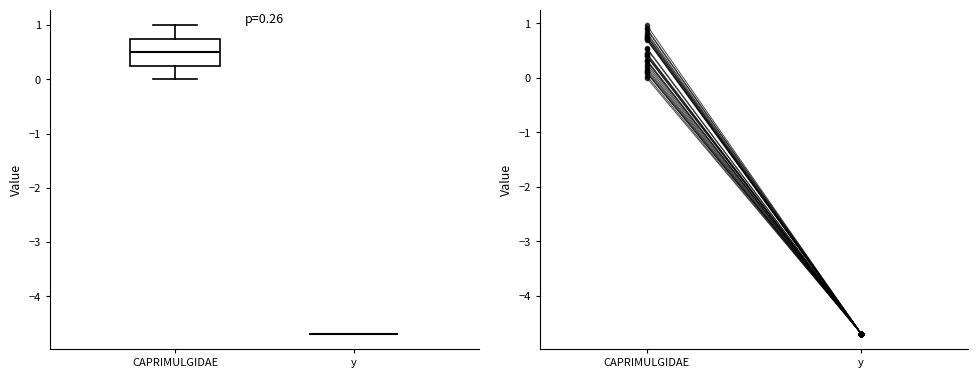

Comparing the boxes themselves (not the whiskers), which one is the tallest?

CAPRIMULGIDAE